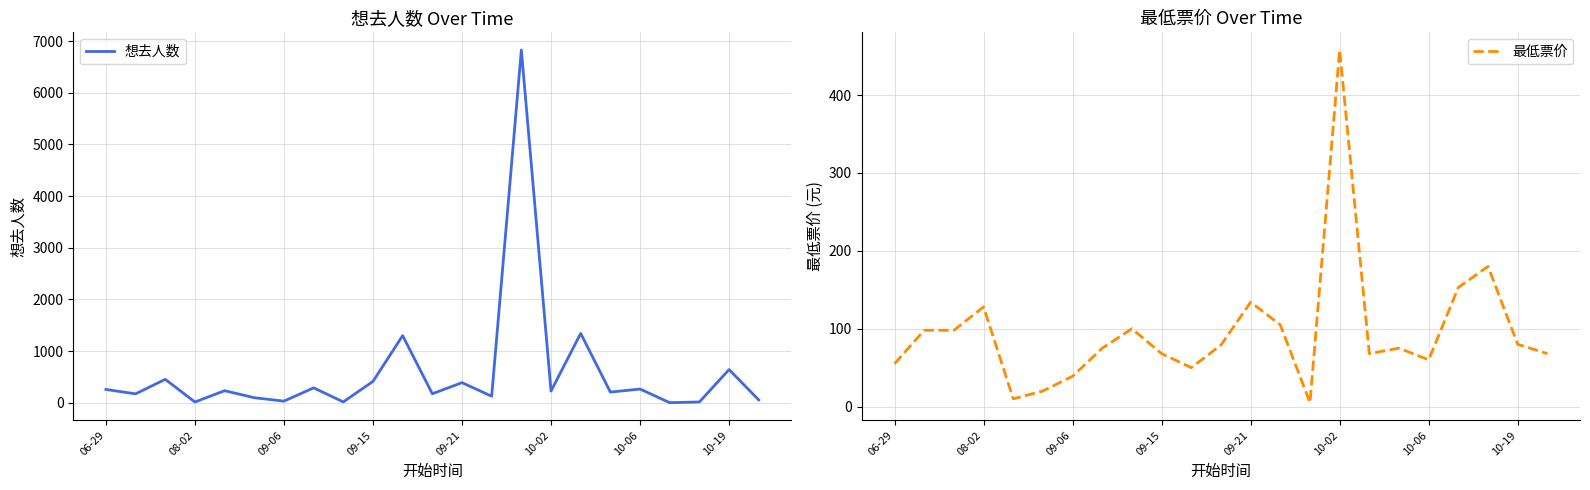

How many categories are shown in the chart?

23